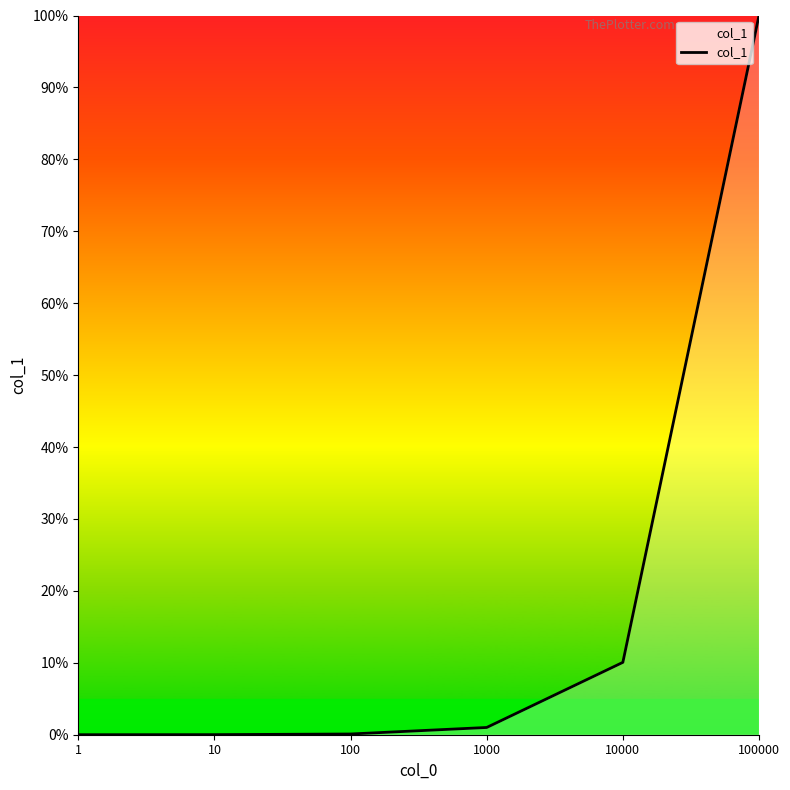

What is the difference between the maximum and minimum values?

100.0